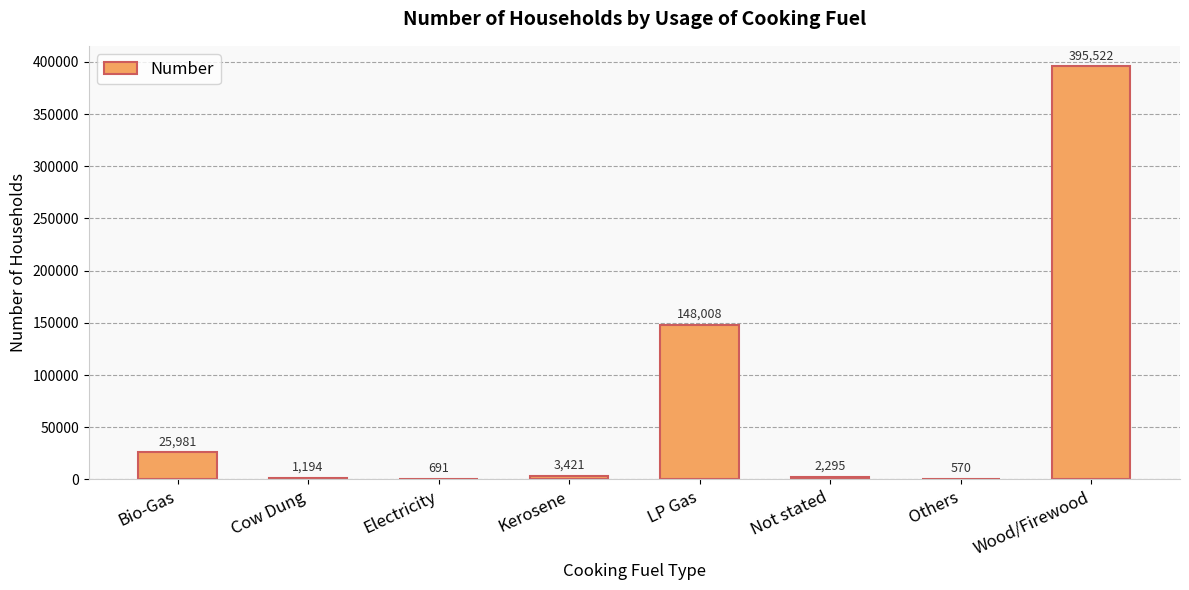

Which has a higher value, Not stated or Others?

Not stated